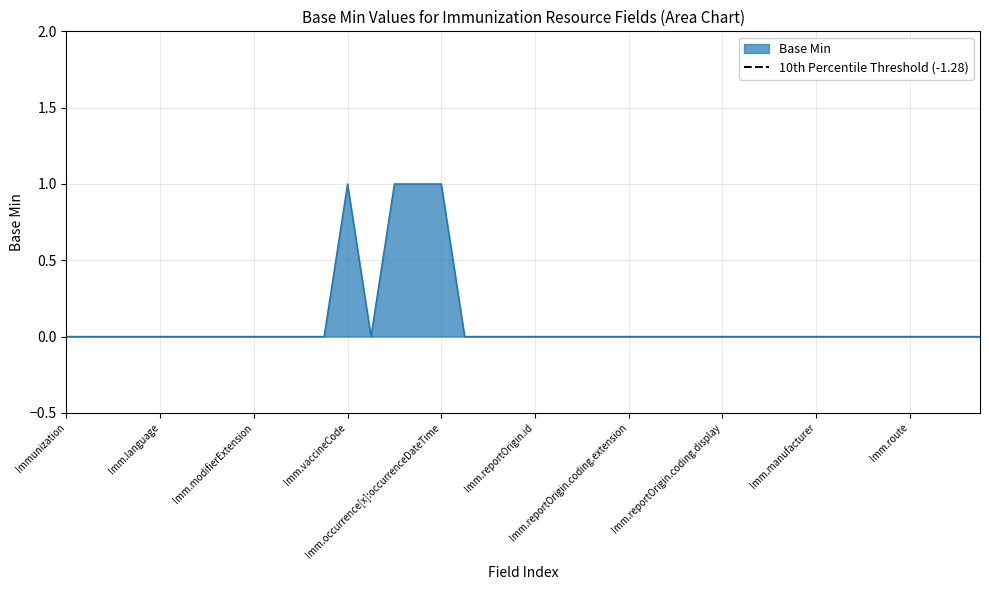

How many interior local valleys (lower than both neighbors) does the data have?

1